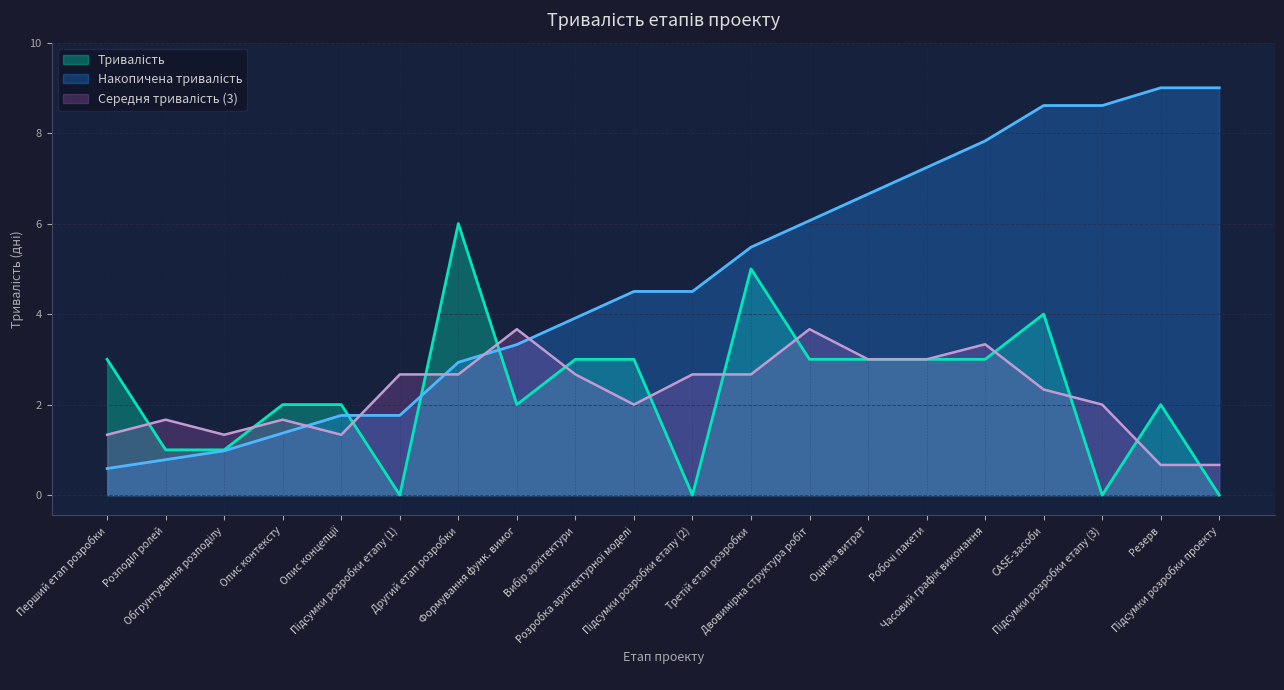

What is the label of the 15th point from the left?

Робочі пакети